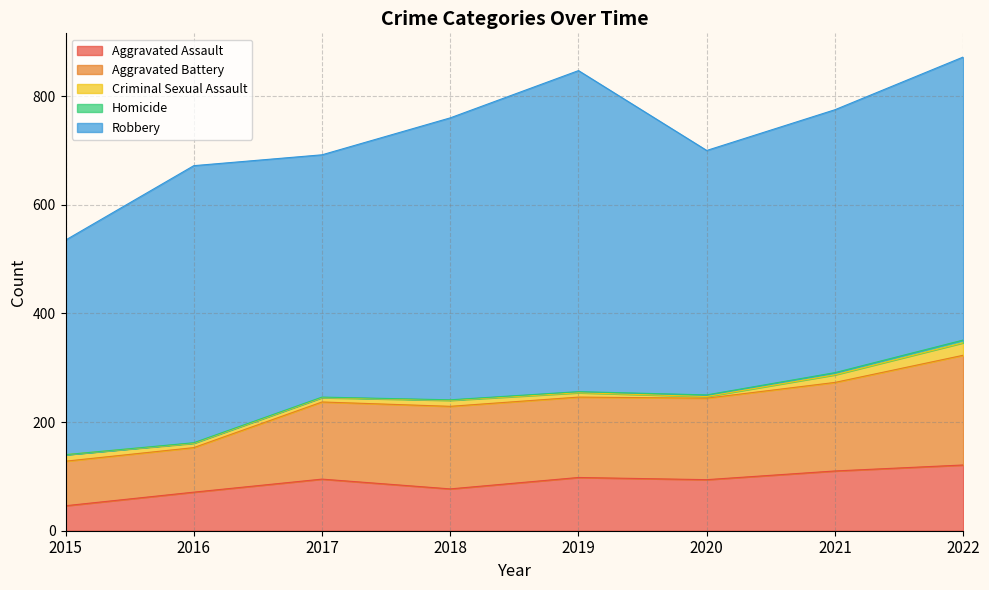

True or false: Criminal Sexual Assault and Aggravated Battery cross at least once.

False